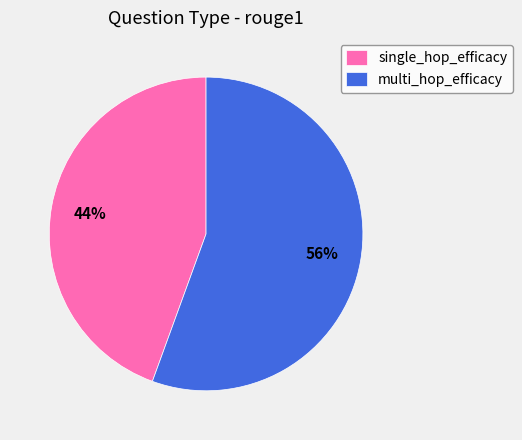

Combined, do multi_hop_efficacy and single_hop_efficacy account for over 50%?

Yes